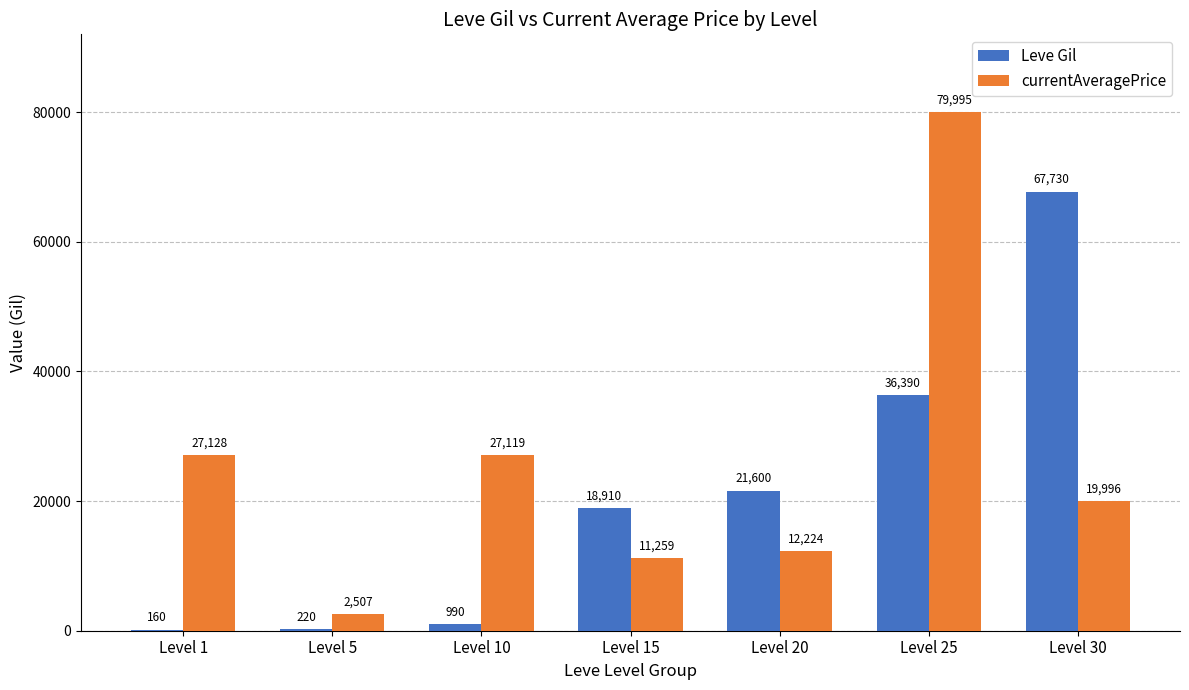

What is the sum of all Leve Gil values?

146000